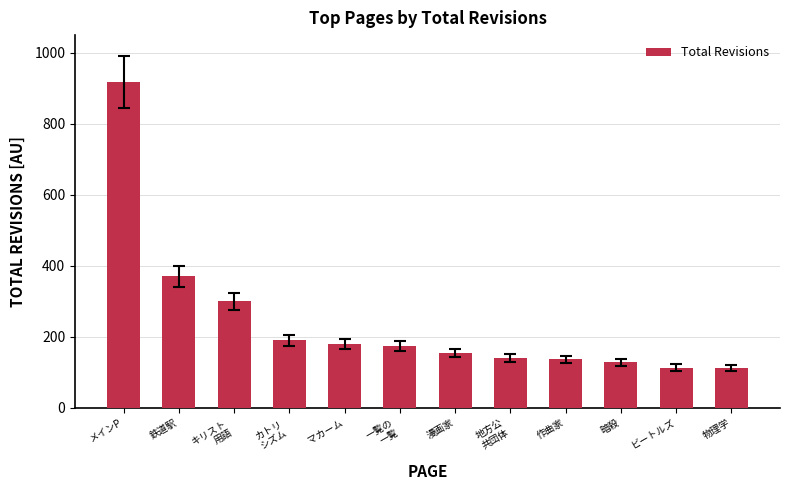

Does the chart contain any negative values?

No